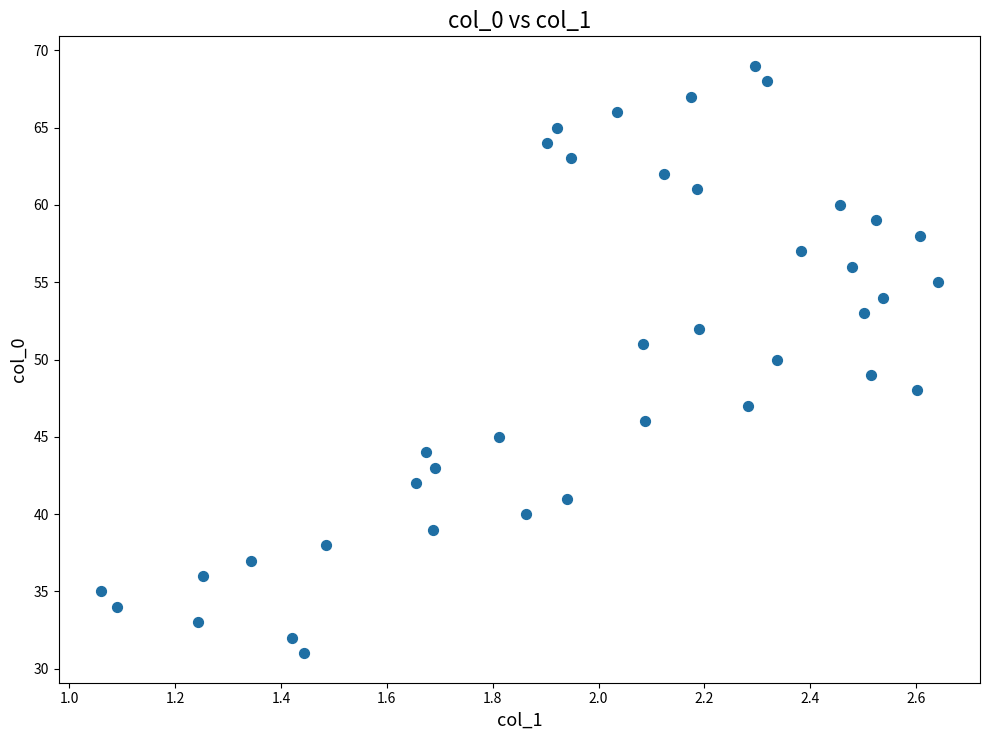

What is the range of Y values (max minus min)?

38